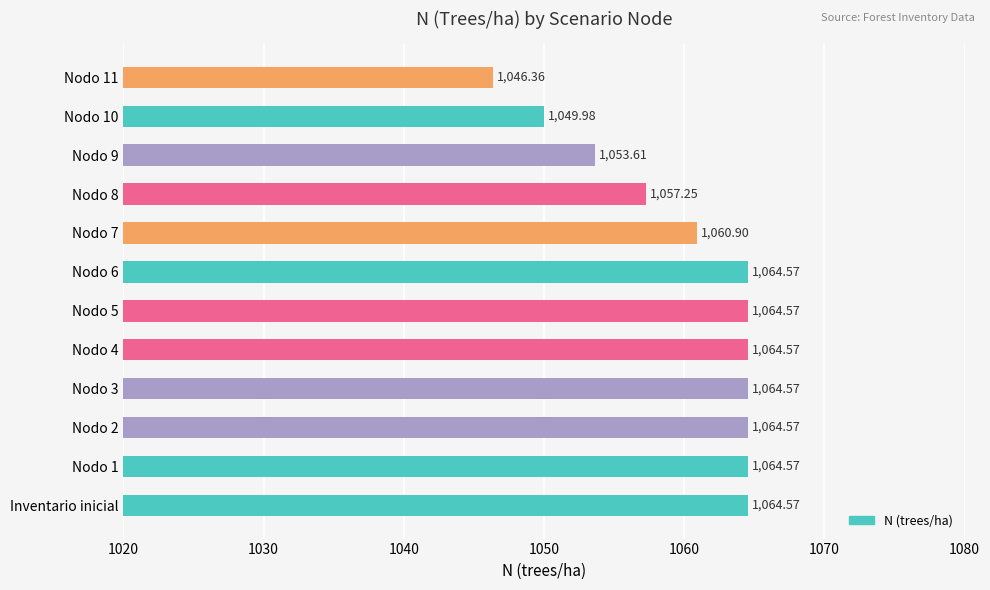

What is the difference between the maximum and minimum values?

18.2